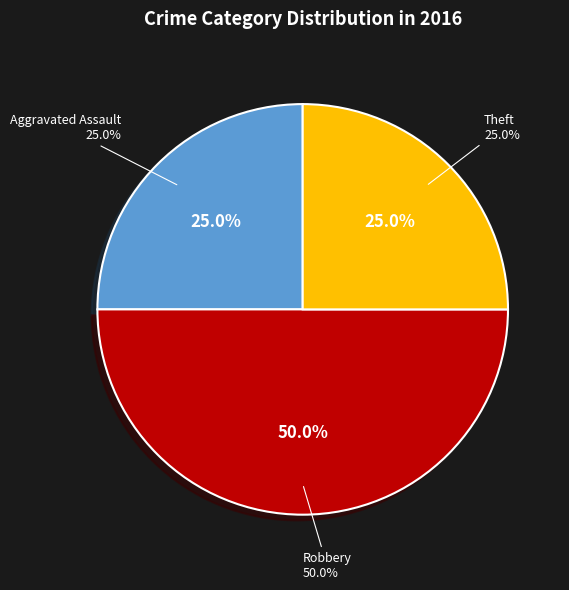

To the nearest percent, what percentage of the pie is Theft?

25%